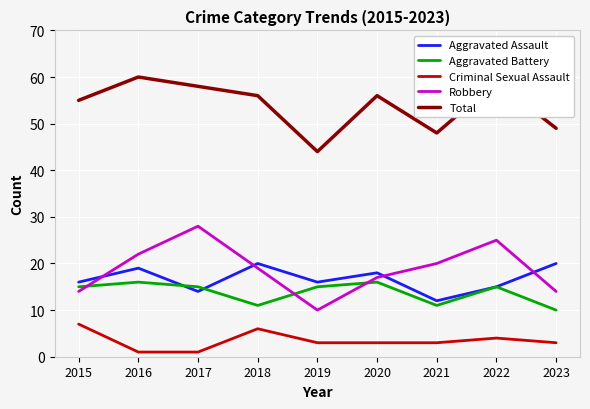

True or false: Total and Aggravated Assault intersect in this chart.

False